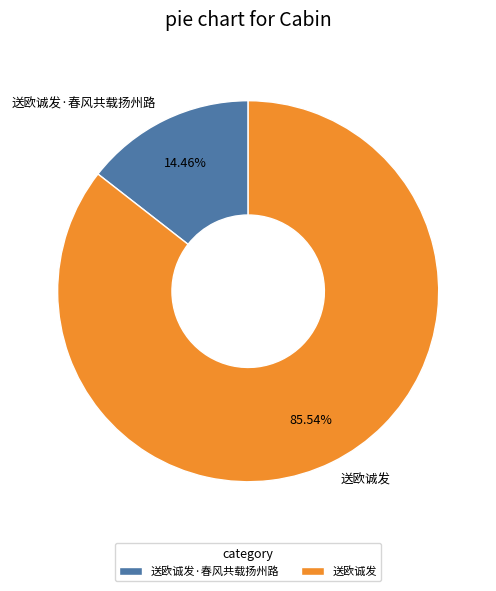

To the nearest percent, what is the difference between the largest and smallest slice percentages?

71%